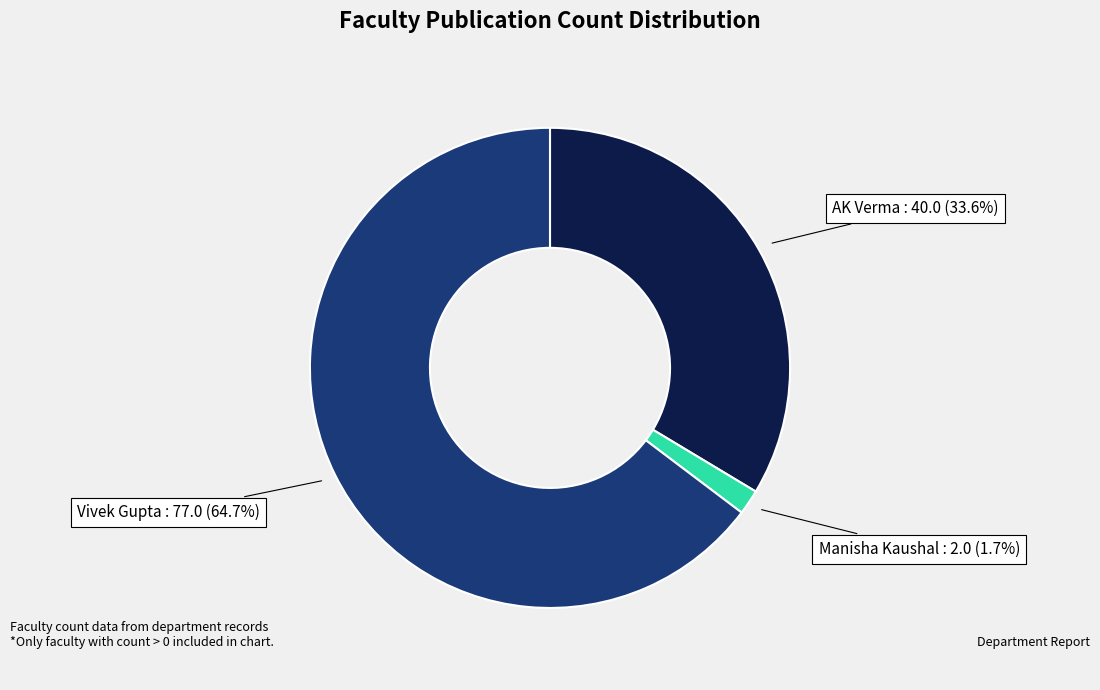

Which slice is the smallest?

Manisha Kaushal